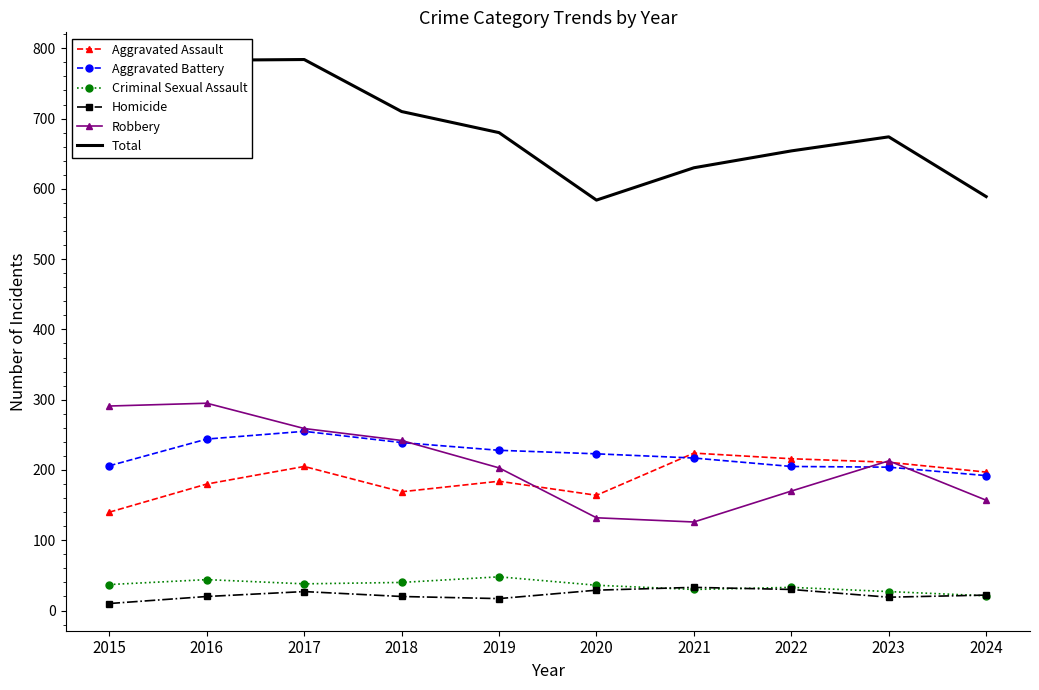

At which label does Aggravated Assault reach its minimum?

2015